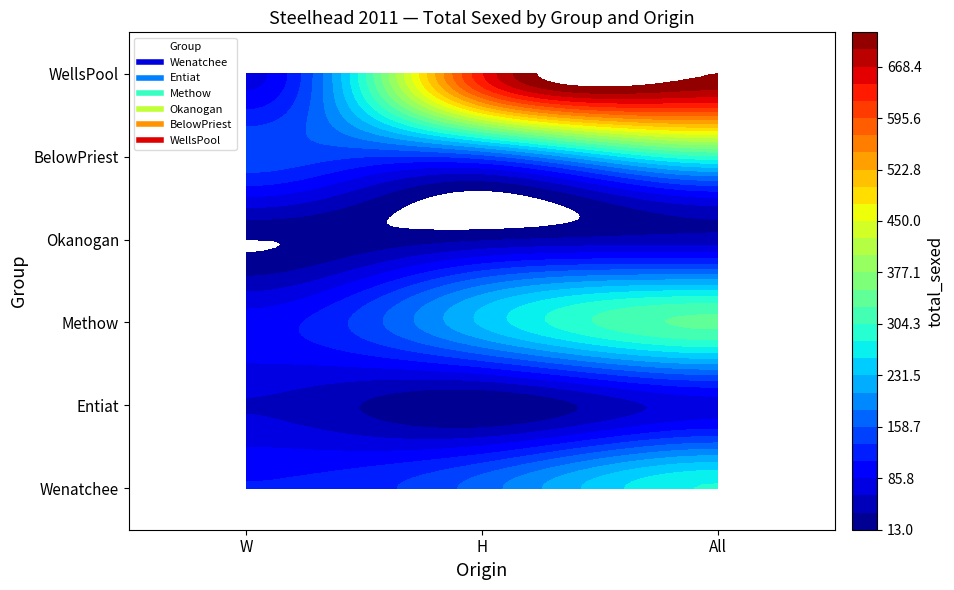

What is the total value across all series at All?

1752